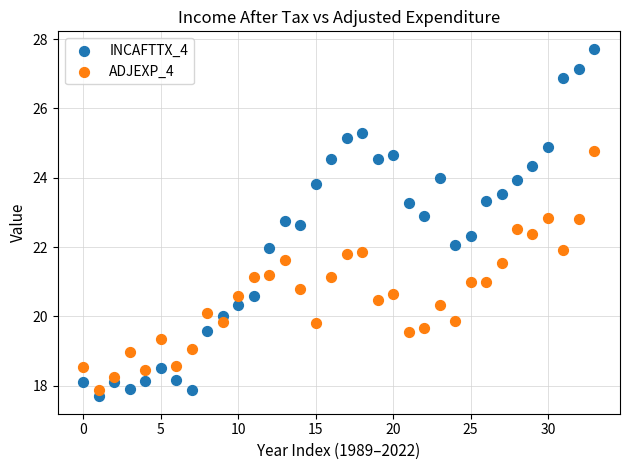

Which series contains the highest Y value?

INCAFTTX_4